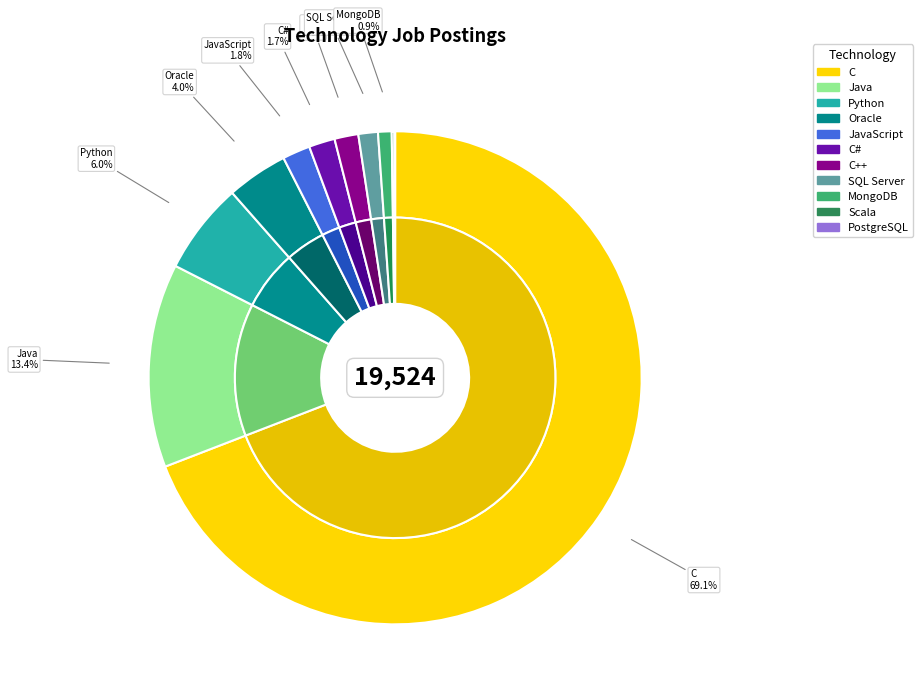

Count the number of slices in the pie.

11